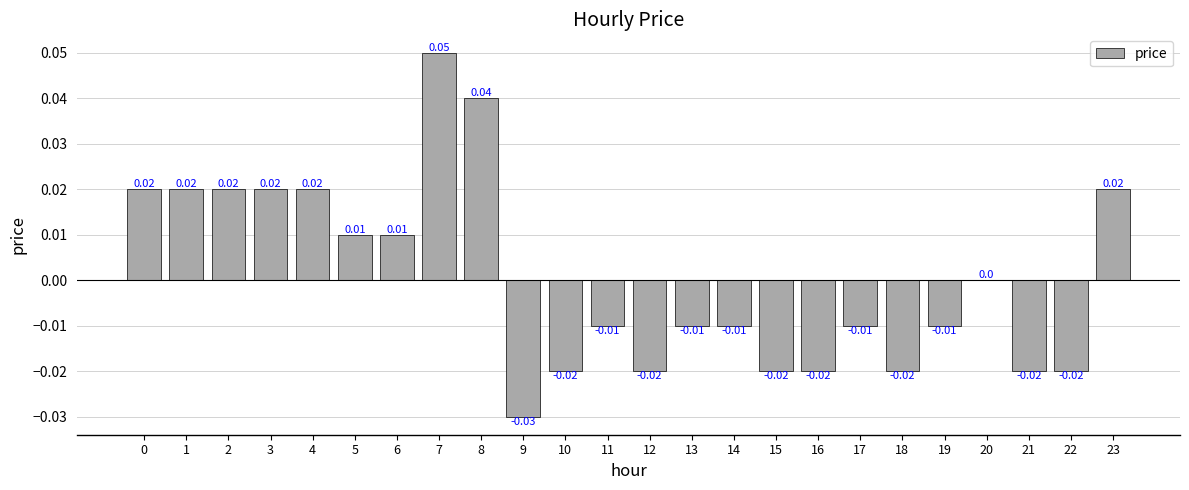

Which has a higher value, 7 or 6?

7